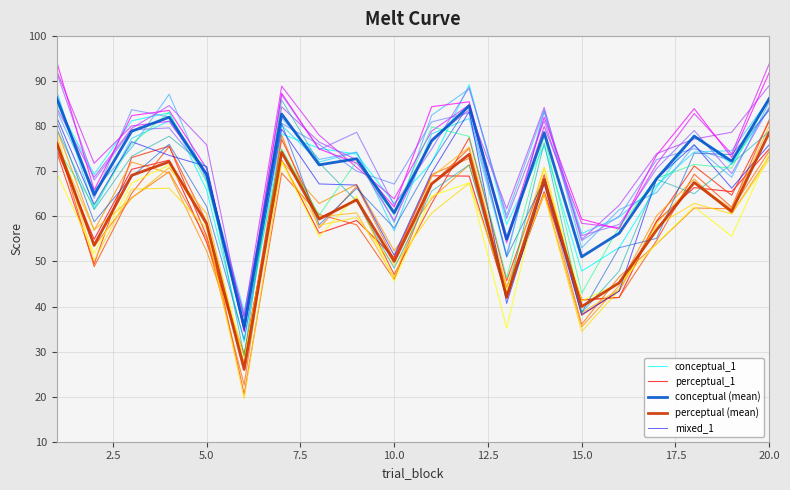

What is the difference between the second highest and minimum values in the conceptual_1 series?

52.9